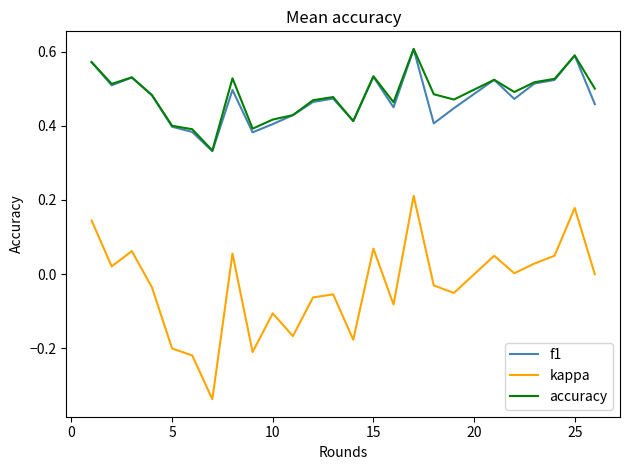

How many distinct data groups are displayed?

3